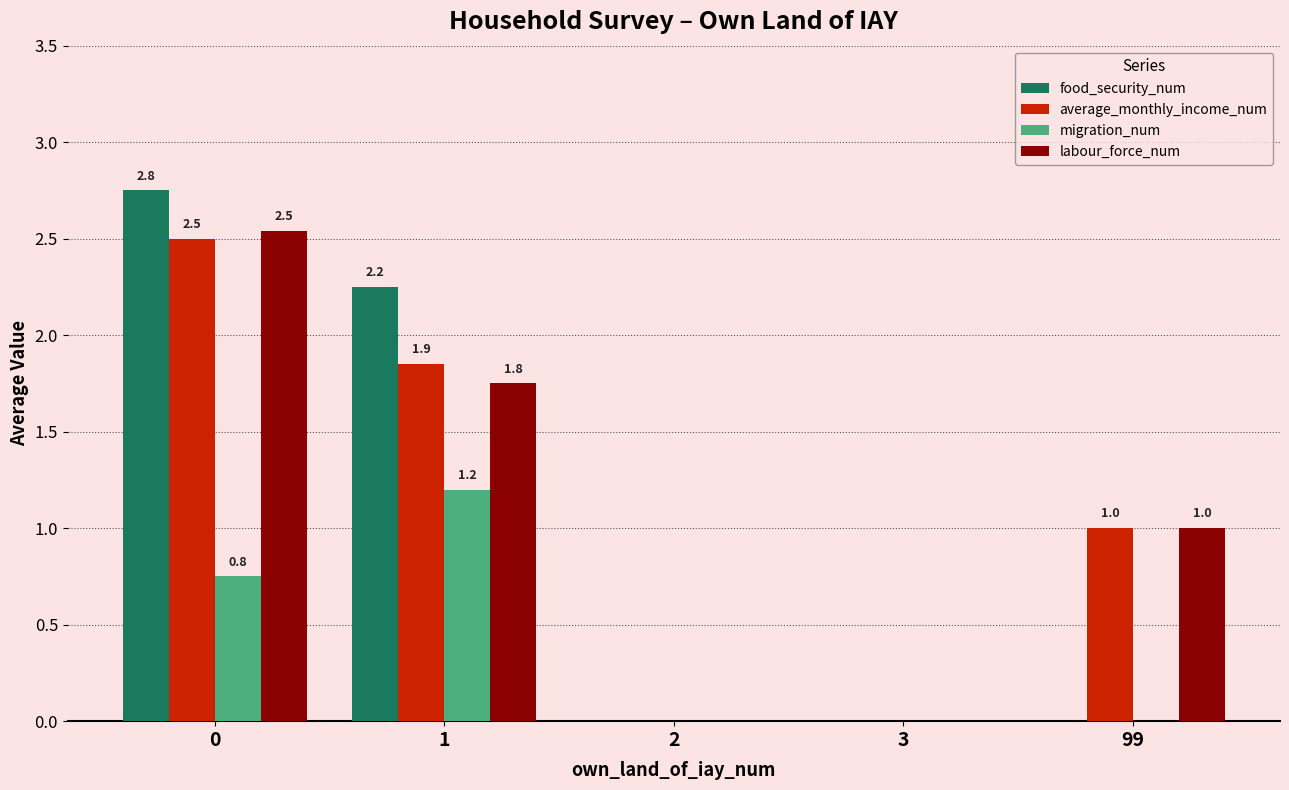

How many values in labour_force_num are above zero?

3